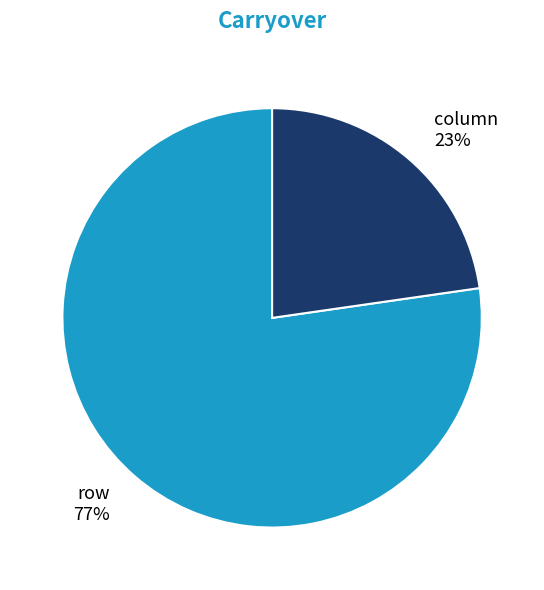

The column slice represents 12% of the pie. True or false?

False